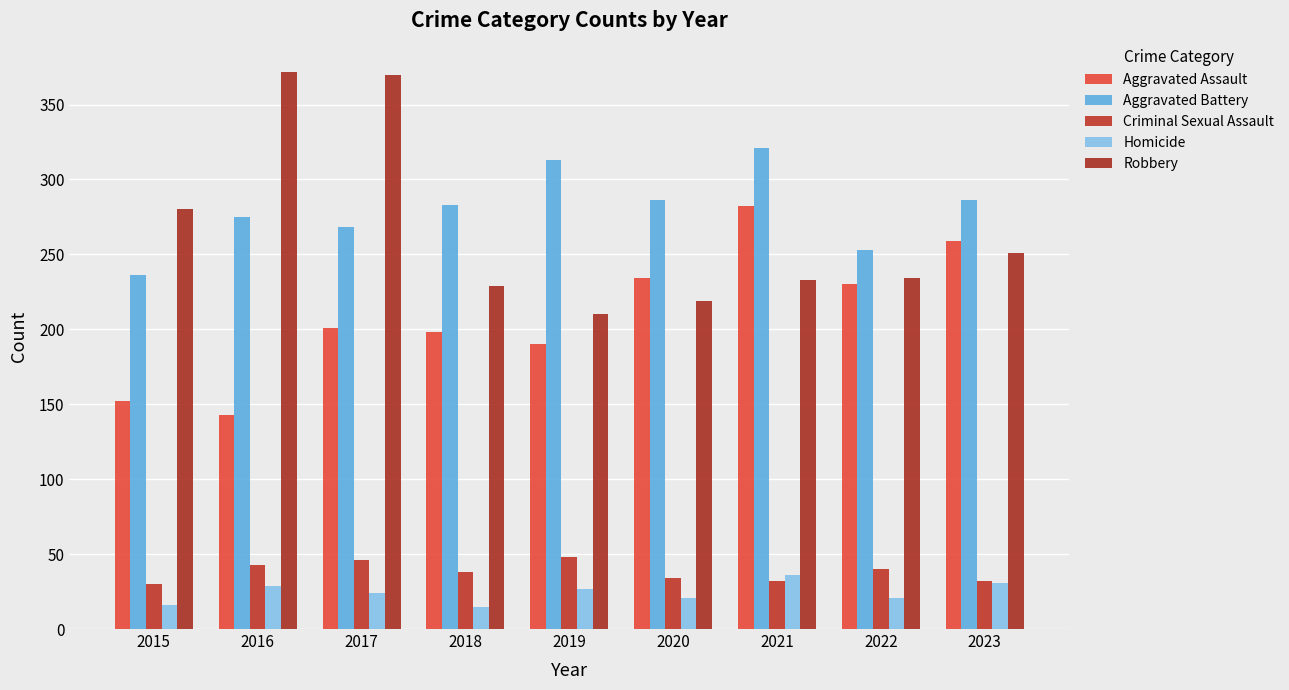

Is it true that Criminal Sexual Assault equals 13 at 2022?

False